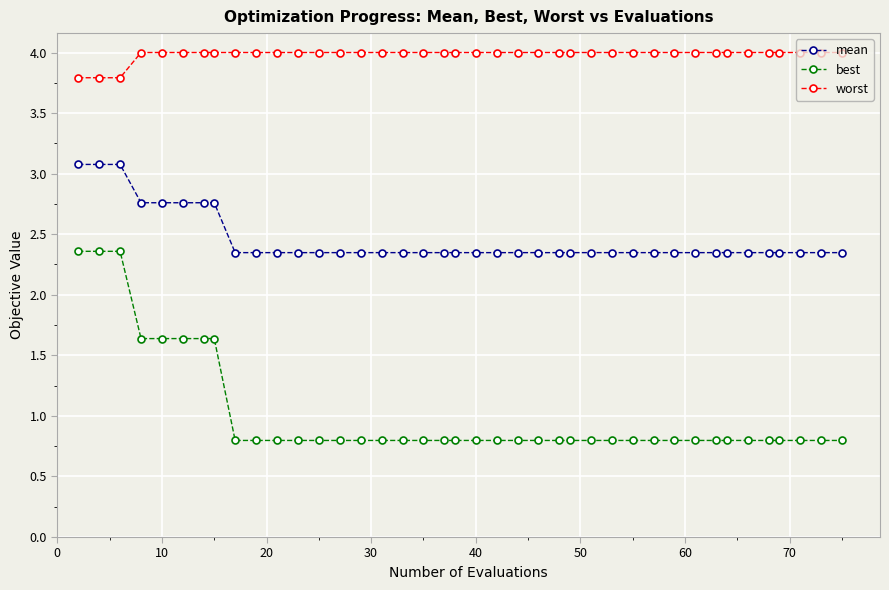

Which series has the widest spread of values?

best